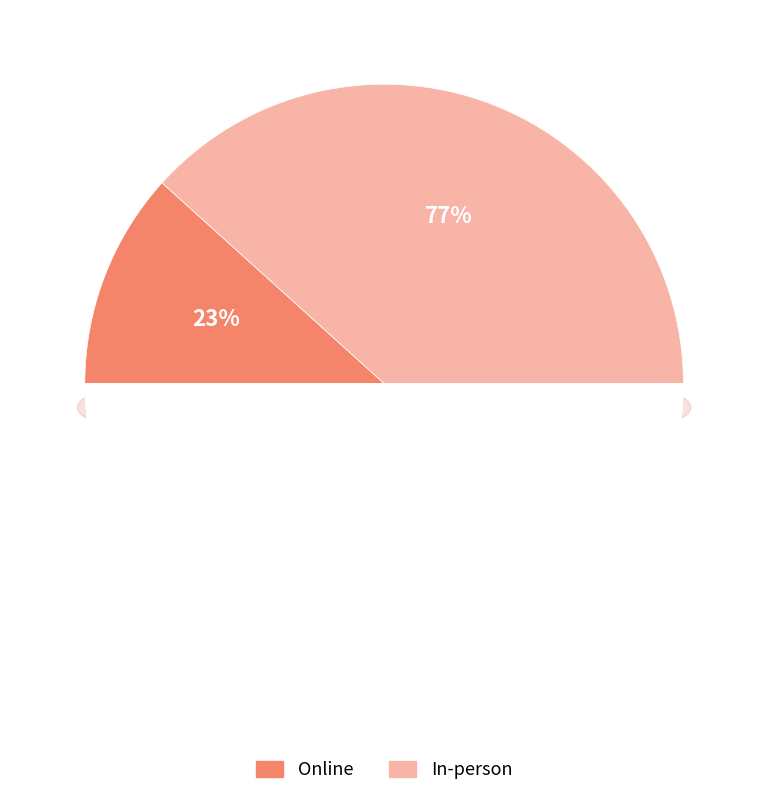

Combined, what portion of the pie is In-person and Online?

100.0%